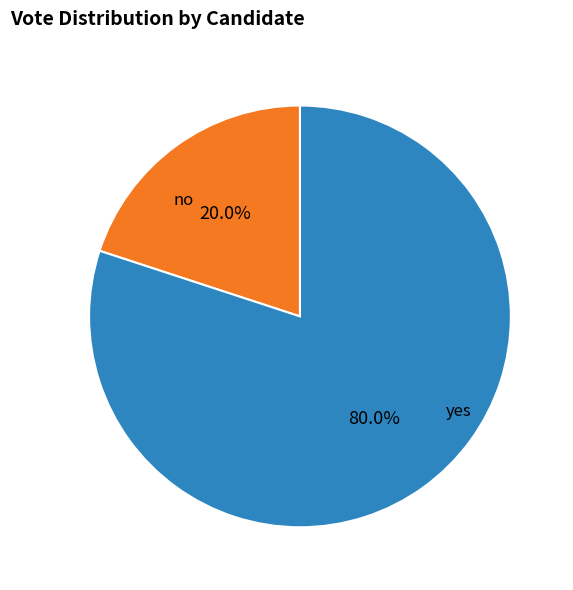

Is there any slice that represents more than half of the pie?

Yes